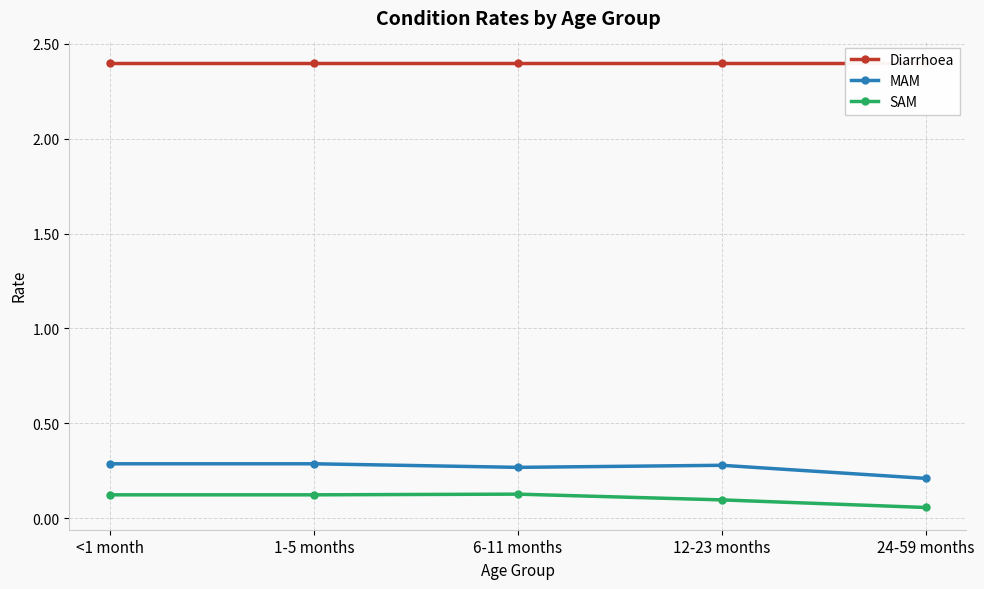

Is the value of Diarrhoea at 24-59 months greater than the value of MAM at 1-5 months?

Yes